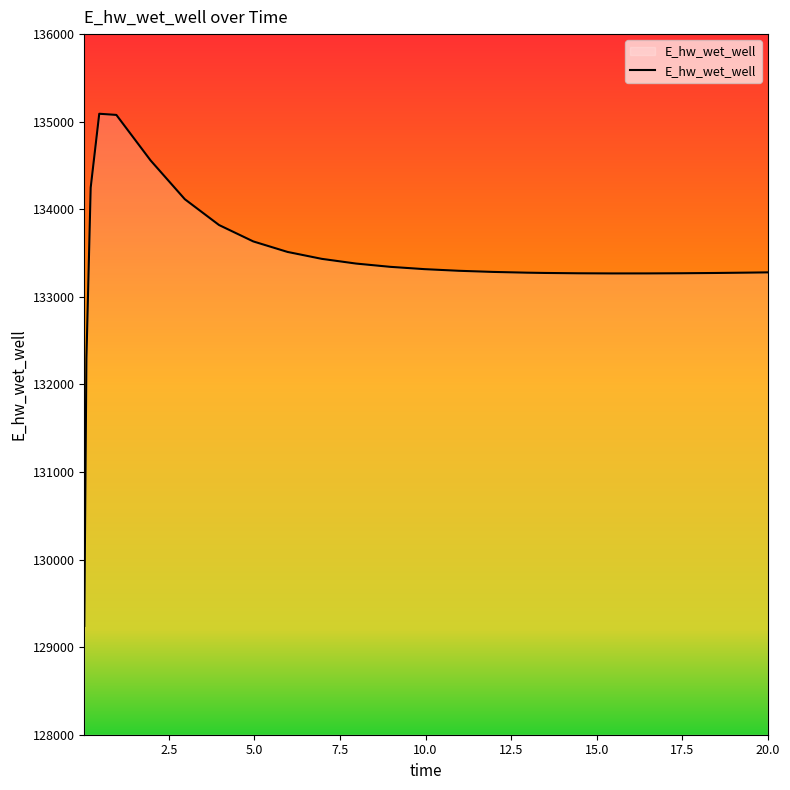

What is the minimum value shown in the chart?

129242.4